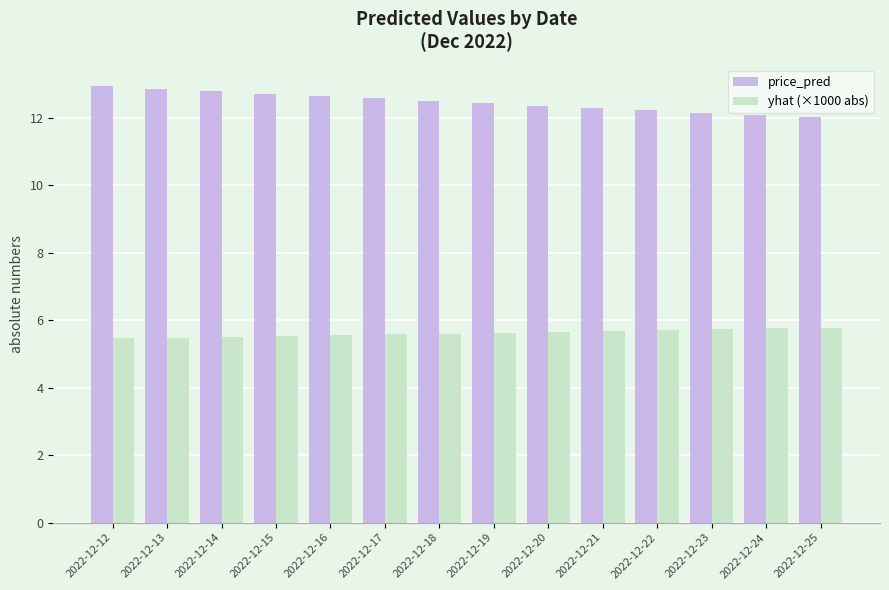

Read the price_pred value at 2022-12-14.

12.8